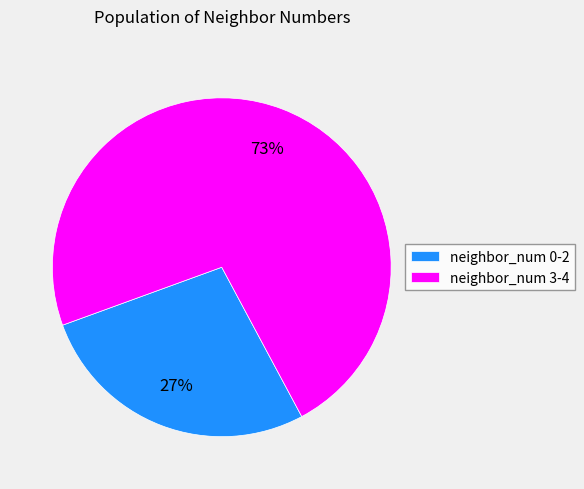

Is it true that neighbor_num 0-2 is 40% of the pie?

False